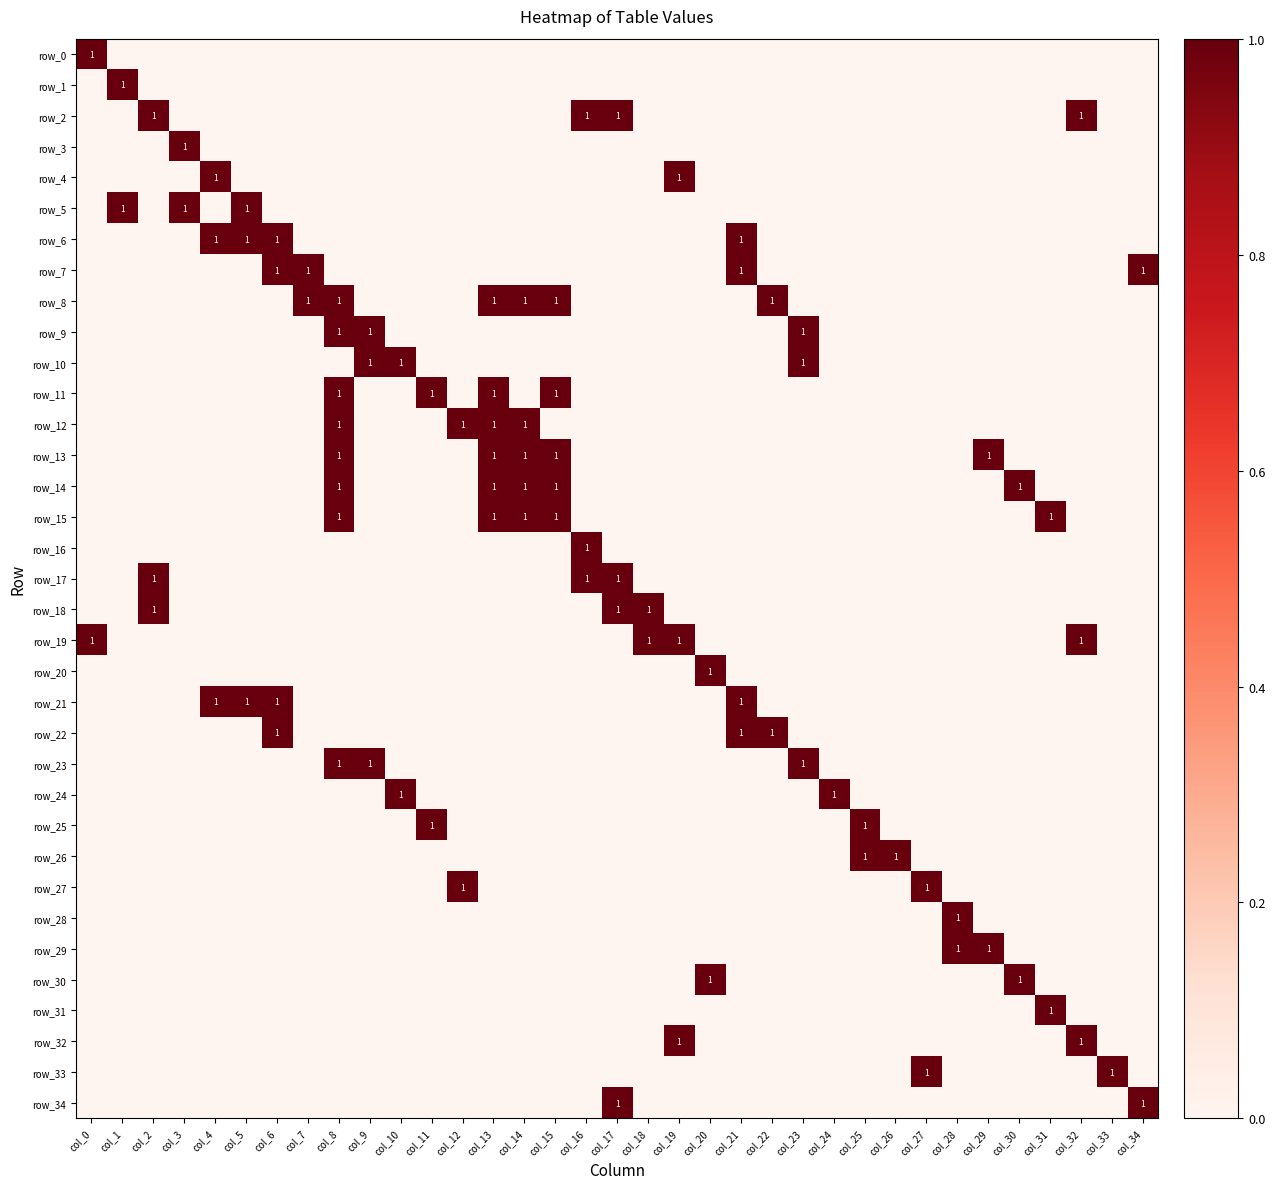

True or false: row_1 has a value of 0 at col_7.

True